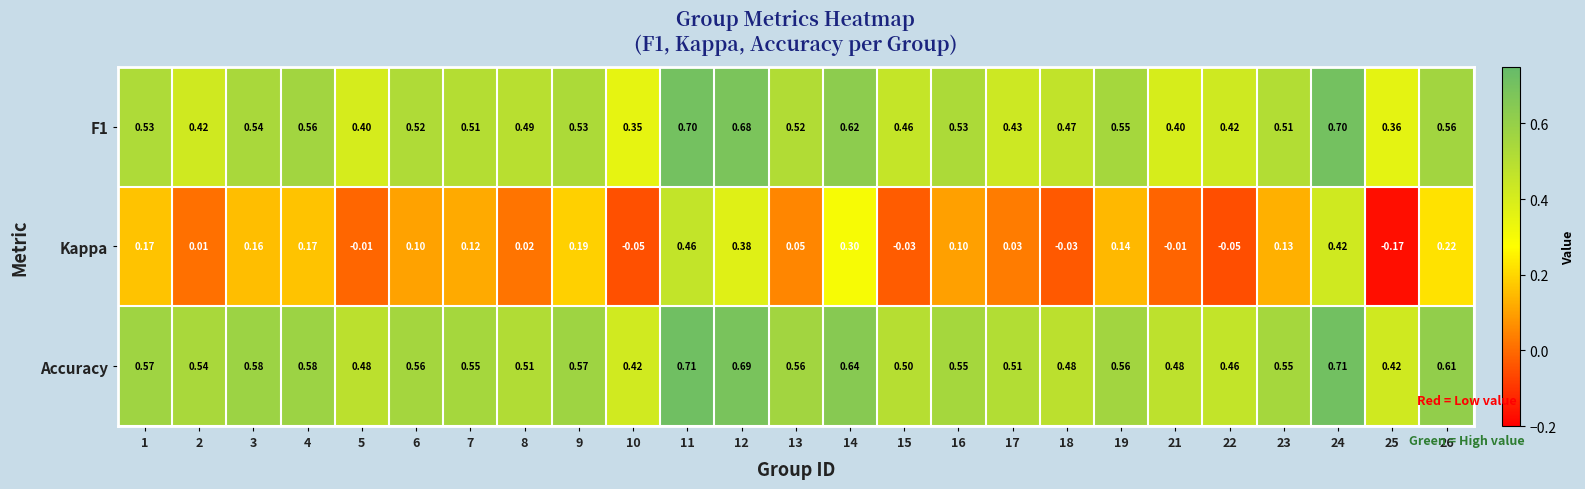

Which series has the largest total across all categories?

Accuracy